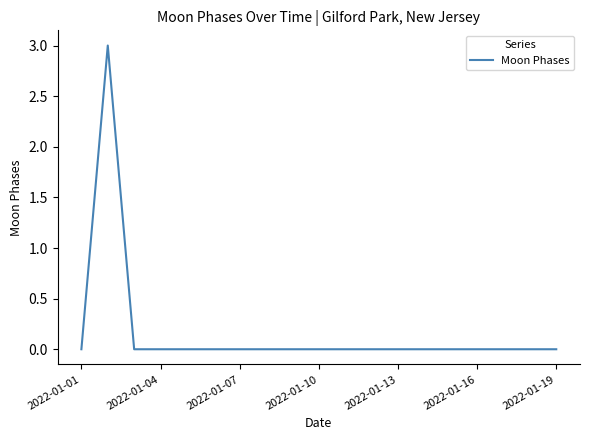

What is the maximum value shown in the chart?

3